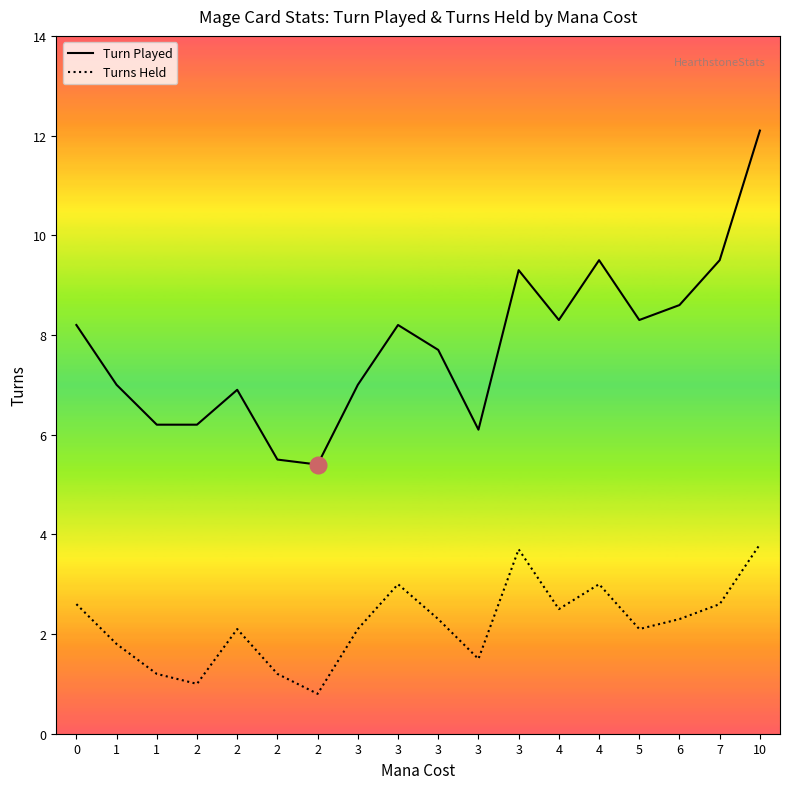

The Turns Held series shows 1.4 at 3. True or false?

False